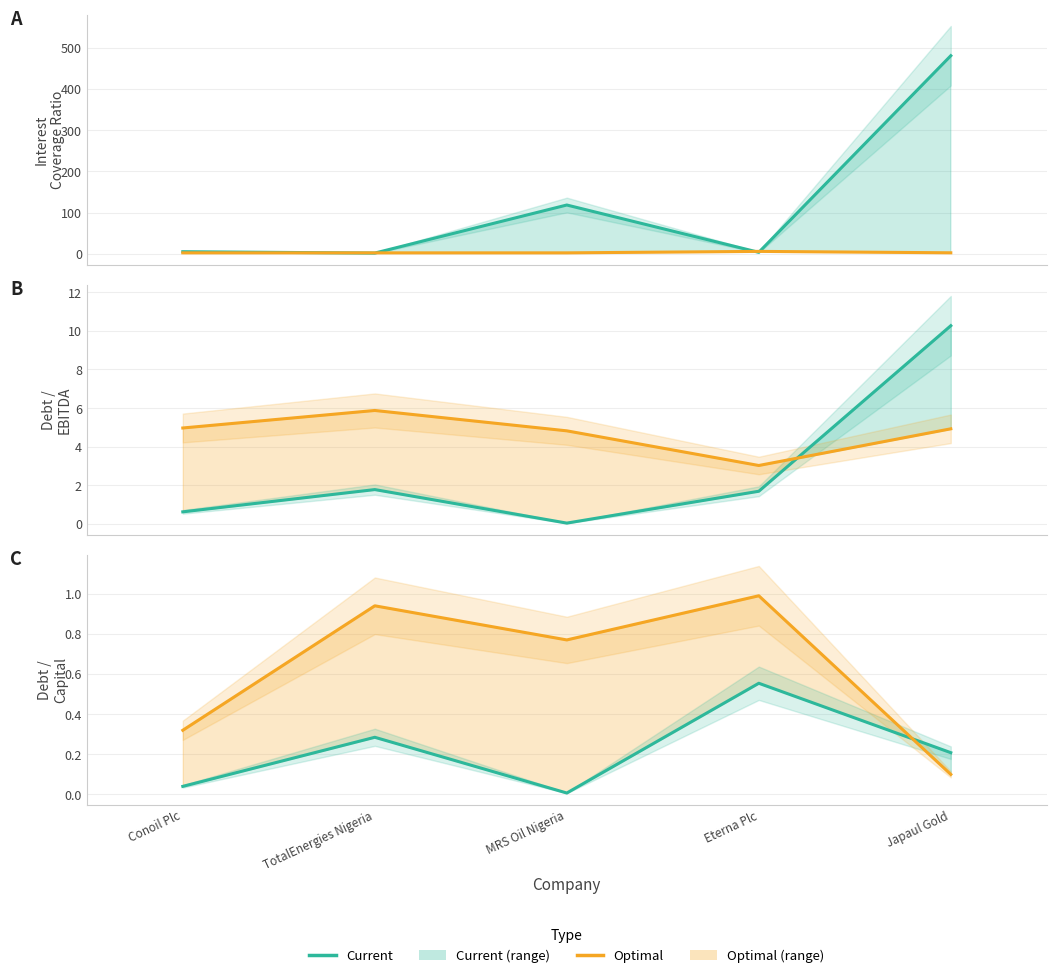

True or false: Optimal Debt Ebitda has a value of 4.9 at Japaul Gold.

True